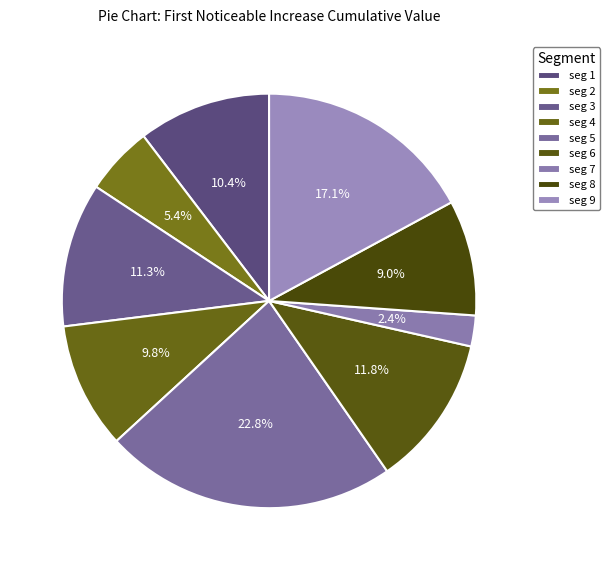

Count the number of slices in the pie.

9